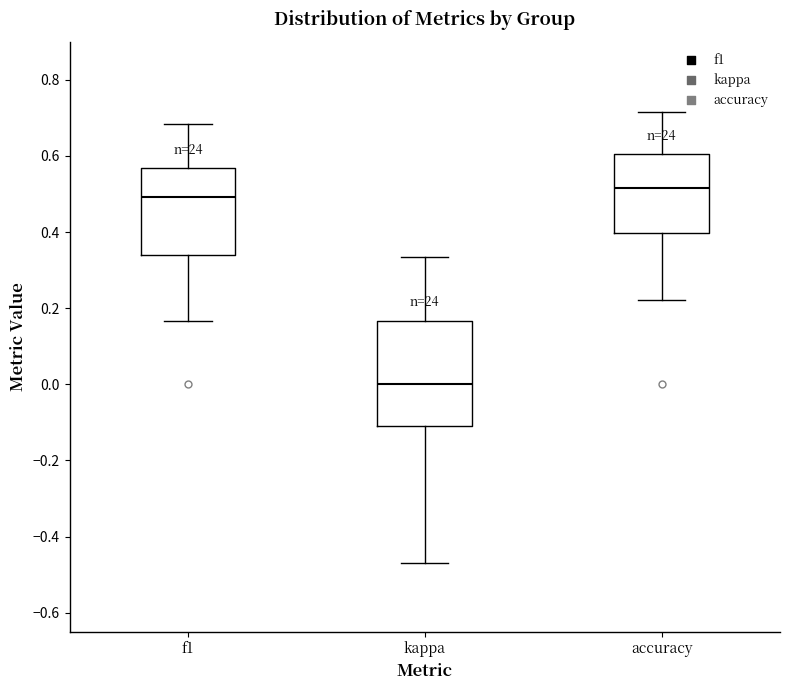

Which box has the highest median line?

accuracy